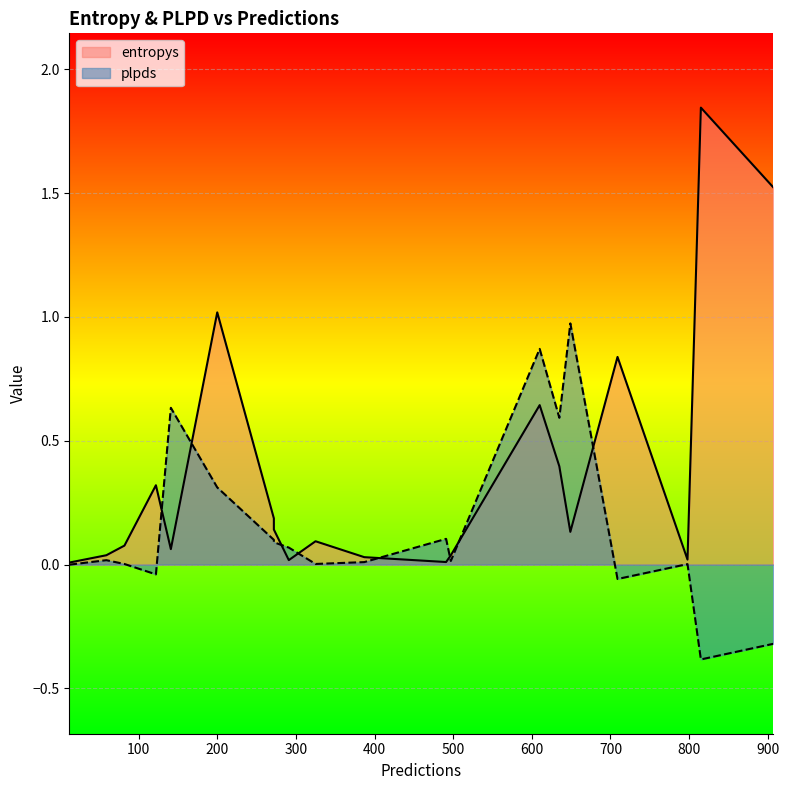

In entropys, how many points are higher than both neighbors (excluding endpoints)?

6